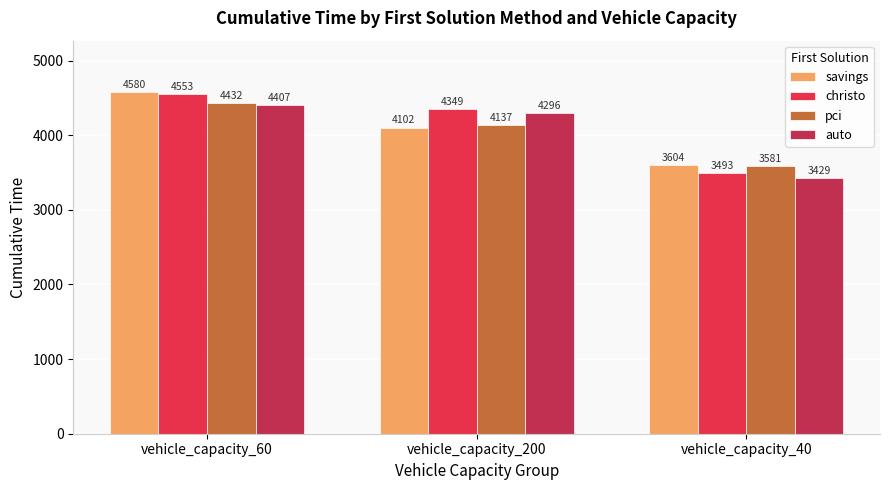

What position from the right is vehicle_capacity_200?

2